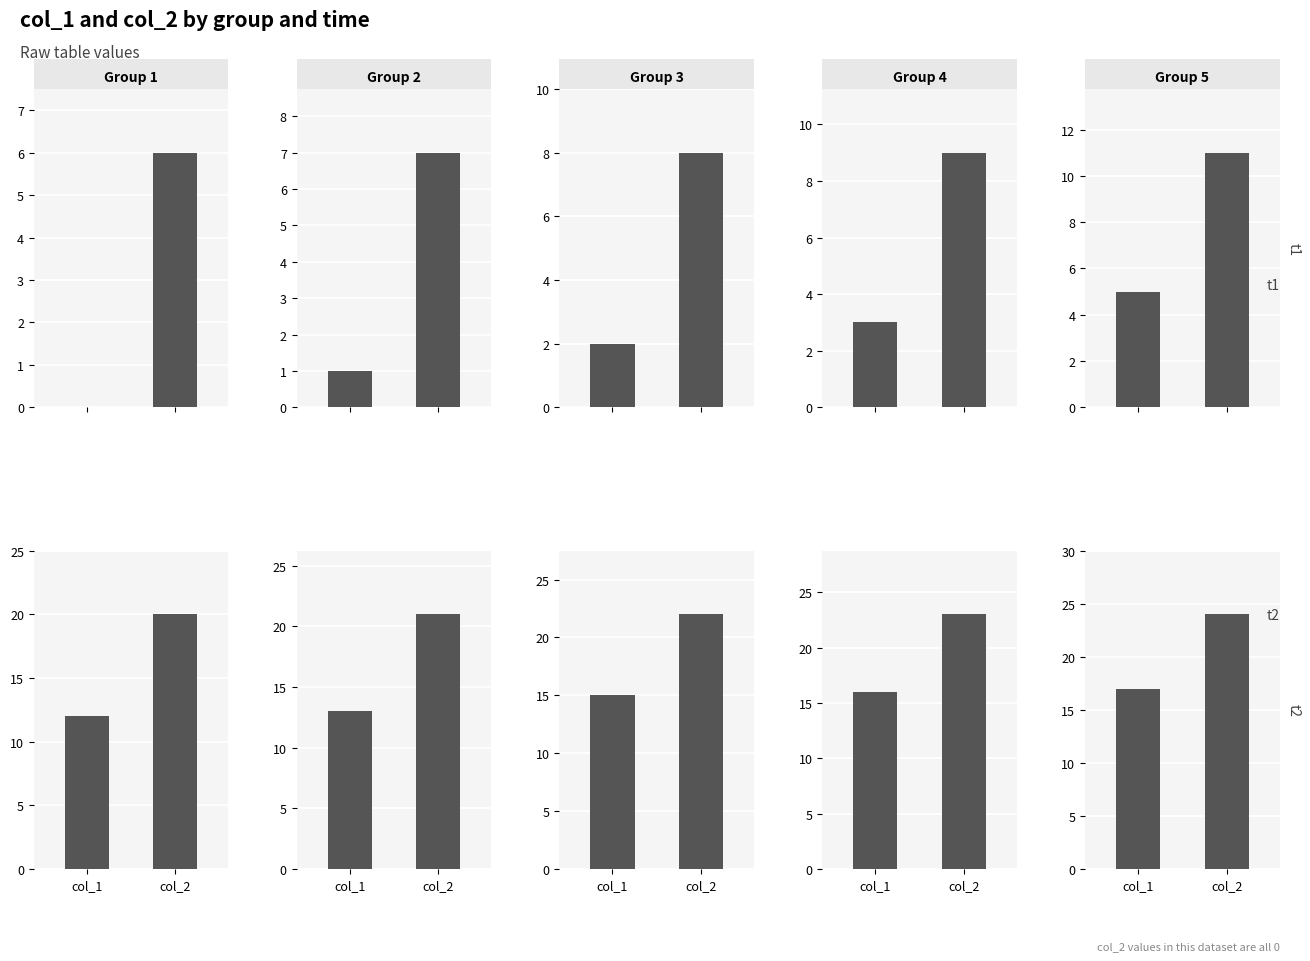

What is the value of the t1 bar at the 1st from the left?

5